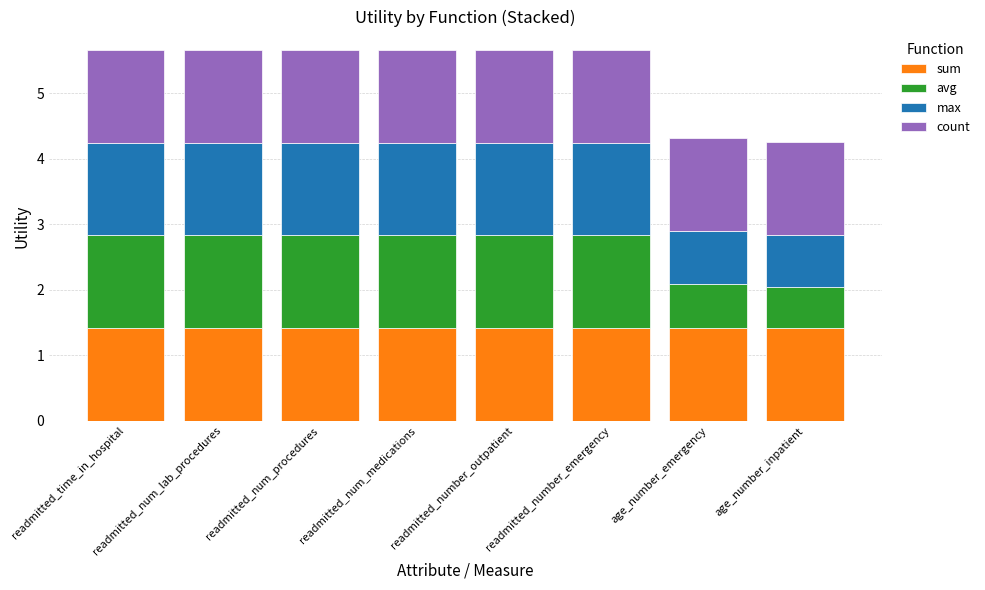

What is the approximate value of sum at readmitted_num_medications?

1.4